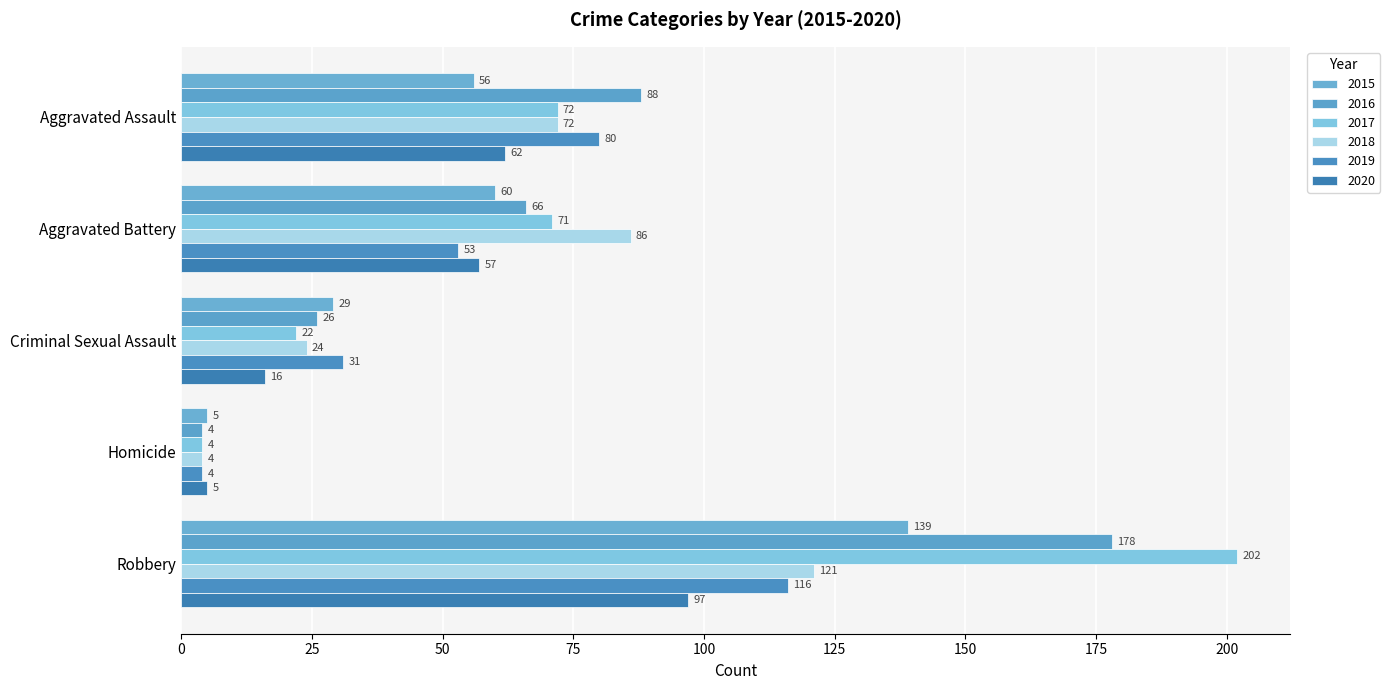

What are all the series names shown in the legend?

2015, 2016, 2017, 2018, 2019, 2020